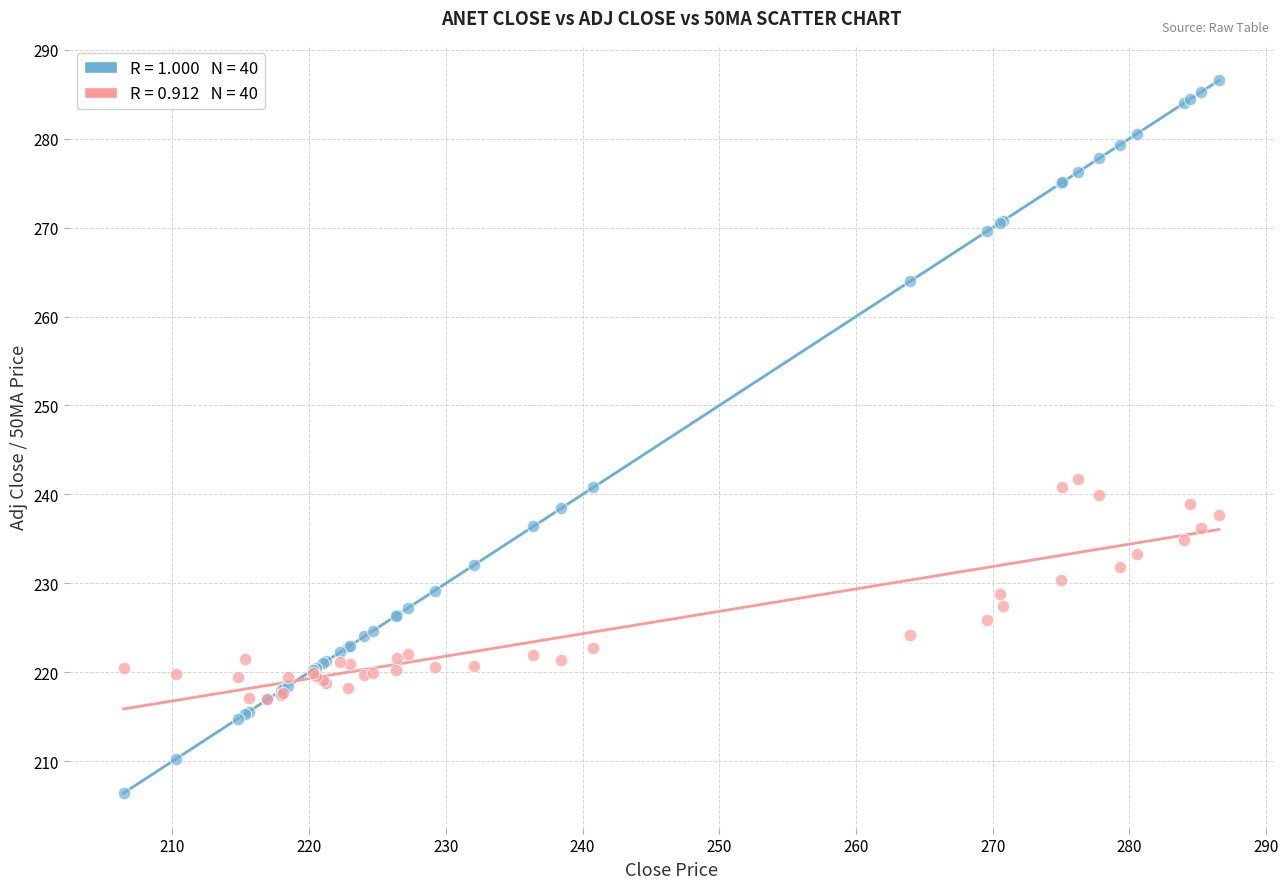

Across all series, what Y value is closest to 246?

241.7